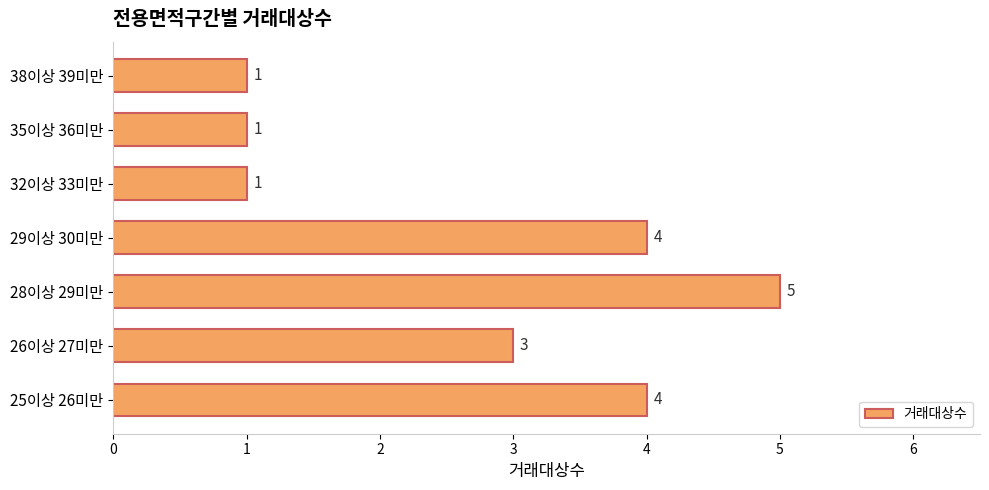

Where is the data nearest to the value 3?

26이상 27미만